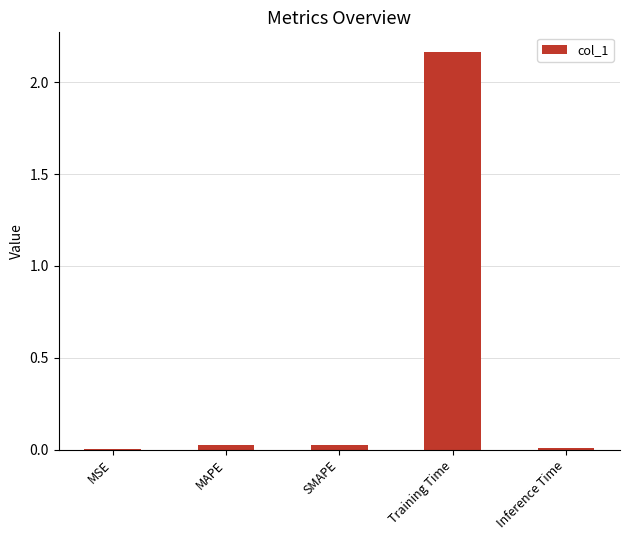

The value at SMAPE is 0.0. True or false?

True